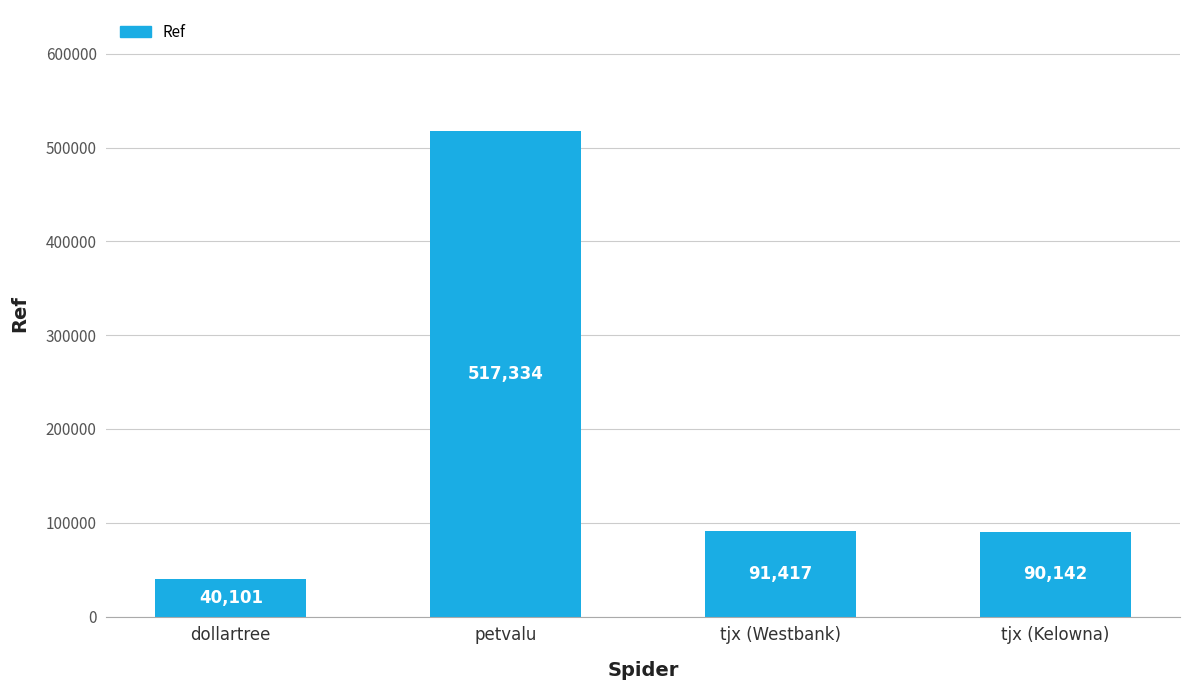

Between tjx (Westbank) and tjx (Kelowna), which is larger?

tjx (Westbank)